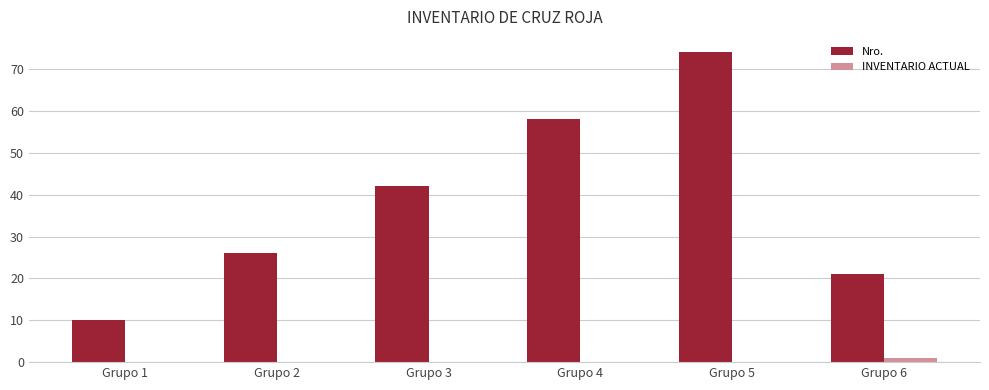

Which series changed the most between Grupo 2 and Grupo 3?

Nro.